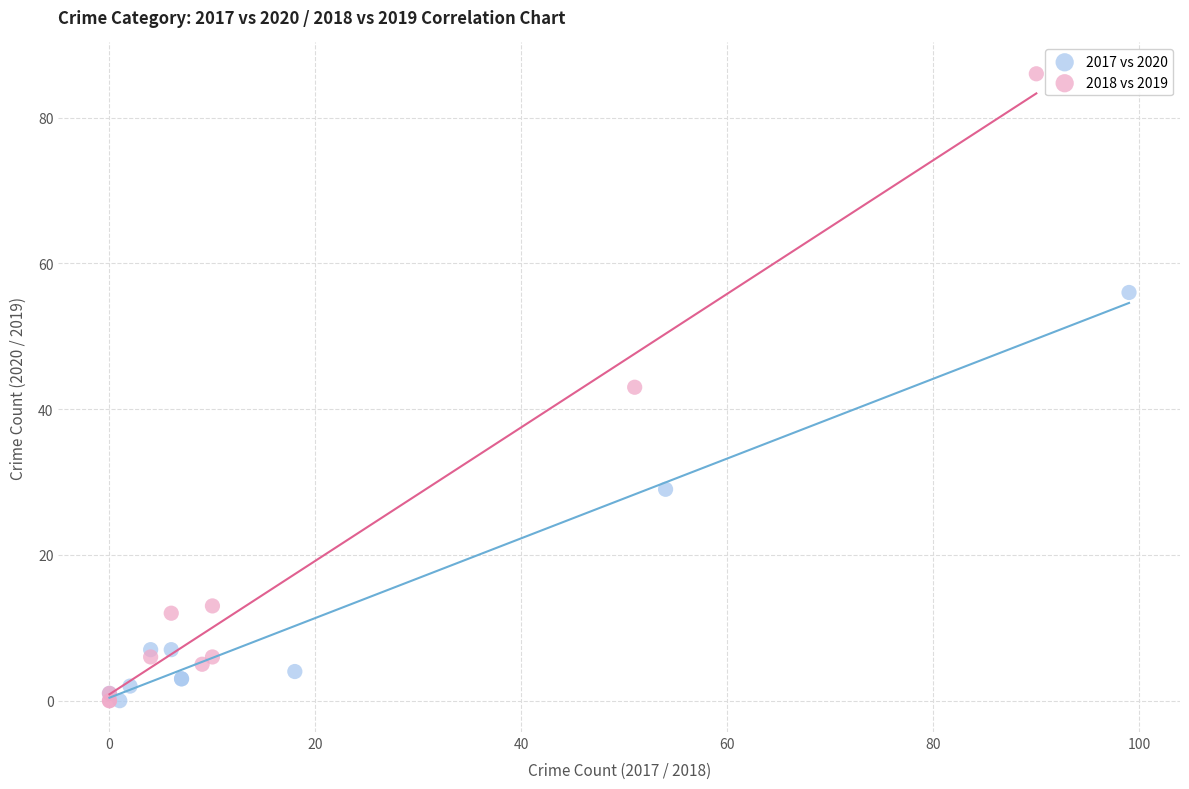

Which series reaches the maximum Y coordinate?

2018 vs 2019